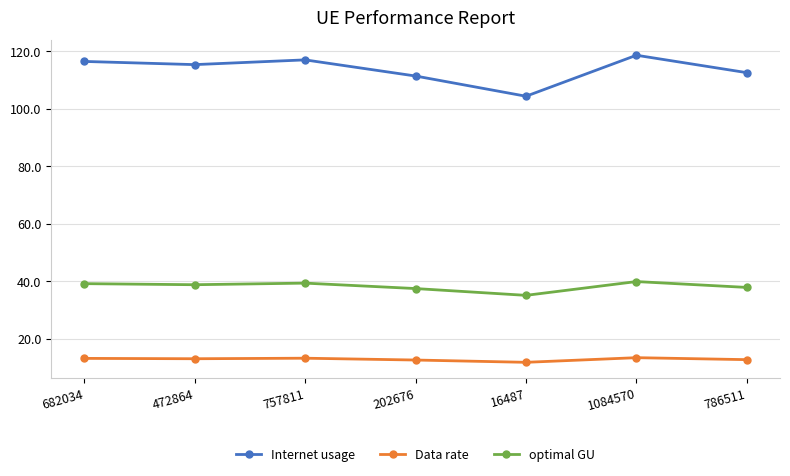

At 472864, list the series in order from largest to smallest.

Internet usage, optimal GU, Data rate